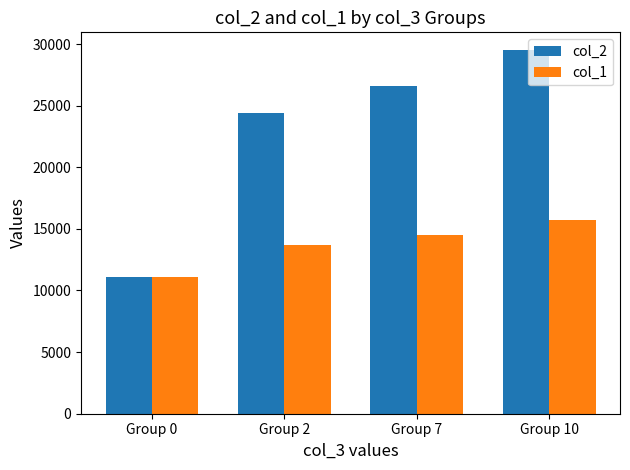

Between Group 0 and Group 2, which series saw the biggest shift?

col_2